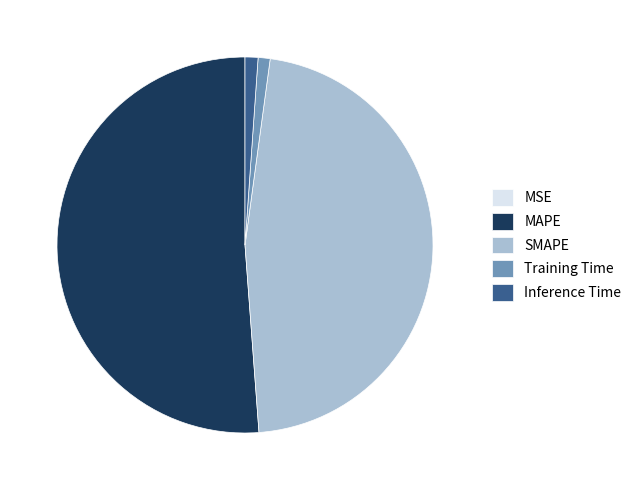

Is the sum of SMAPE and Training Time greater than half?

No